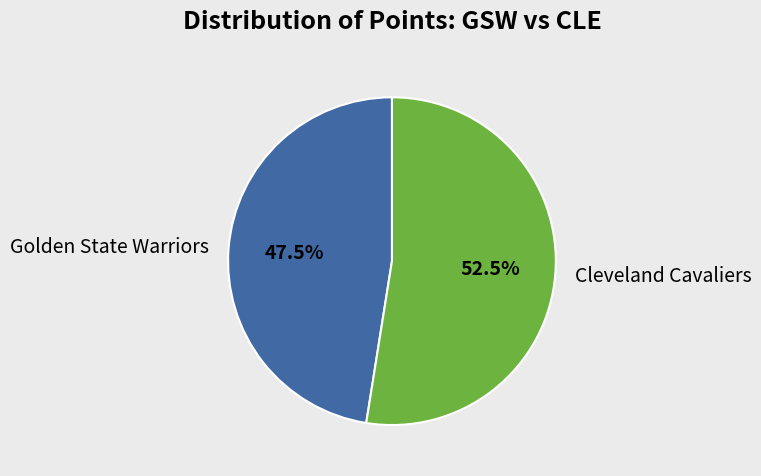

Rank the categories by value from lowest to highest.

Golden State Warriors, Cleveland Cavaliers